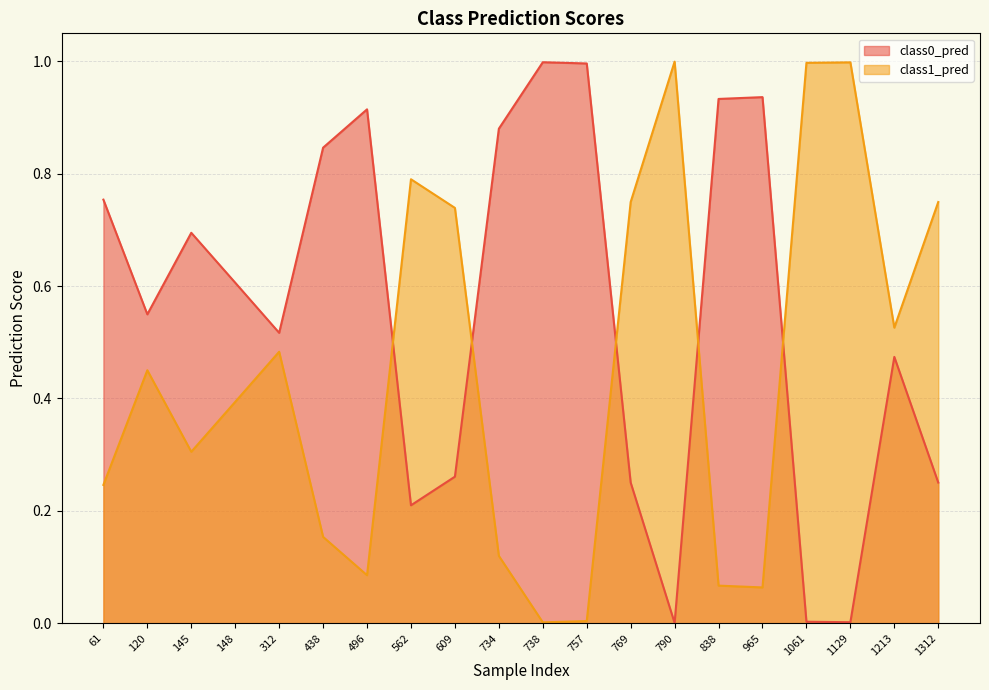

How many lines are shown in the chart?

2